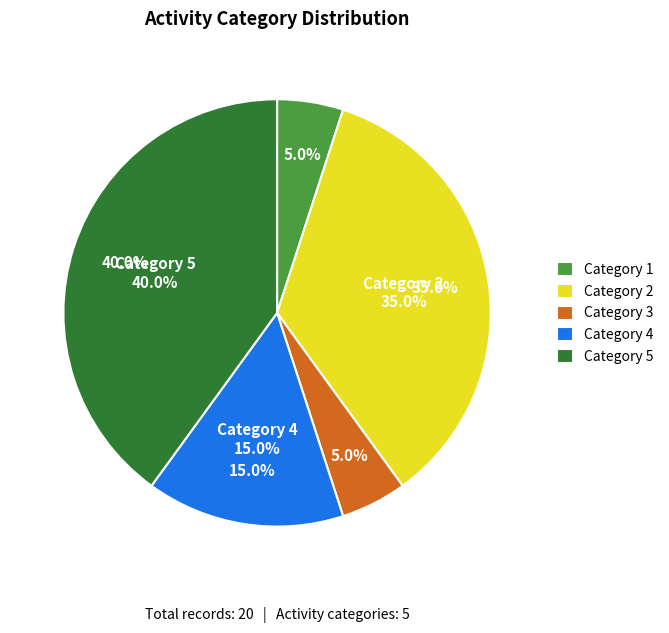

Is it true that Category 2 is 24% of the pie?

False